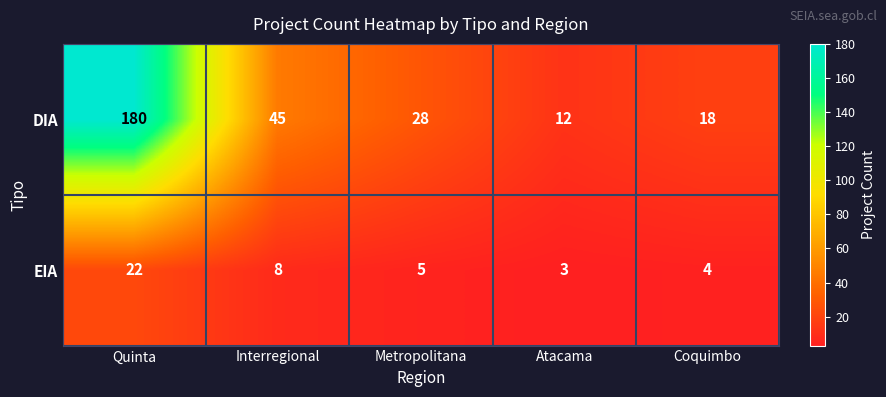

Read the DIA value at Atacama, to the nearest 10.

10